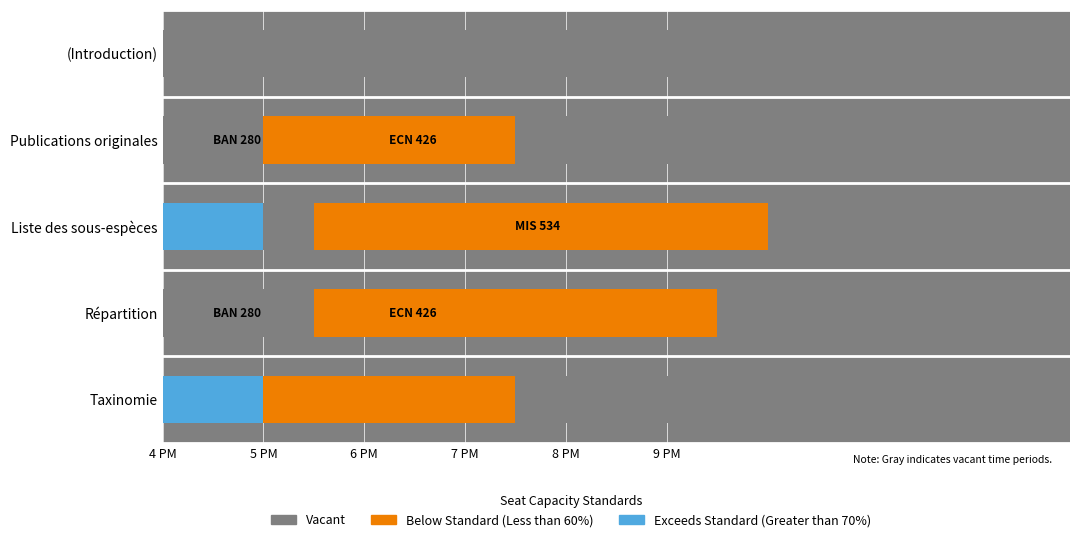

How many series are shown in this chart?

3